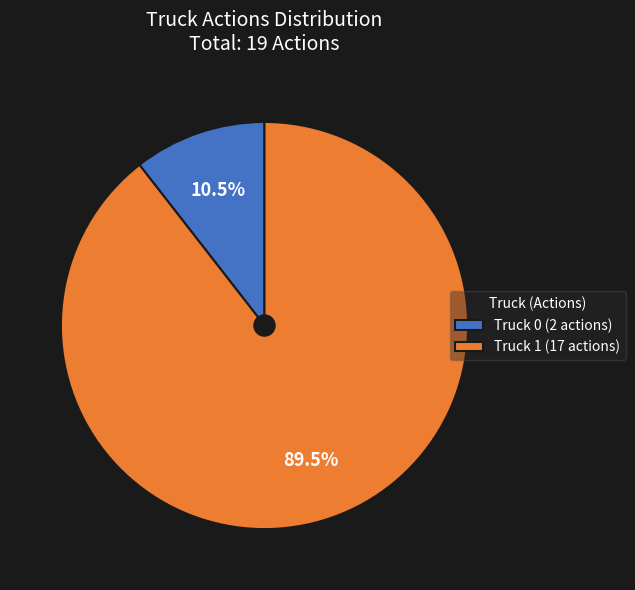

What is the largest slice in the pie chart?

Truck 1